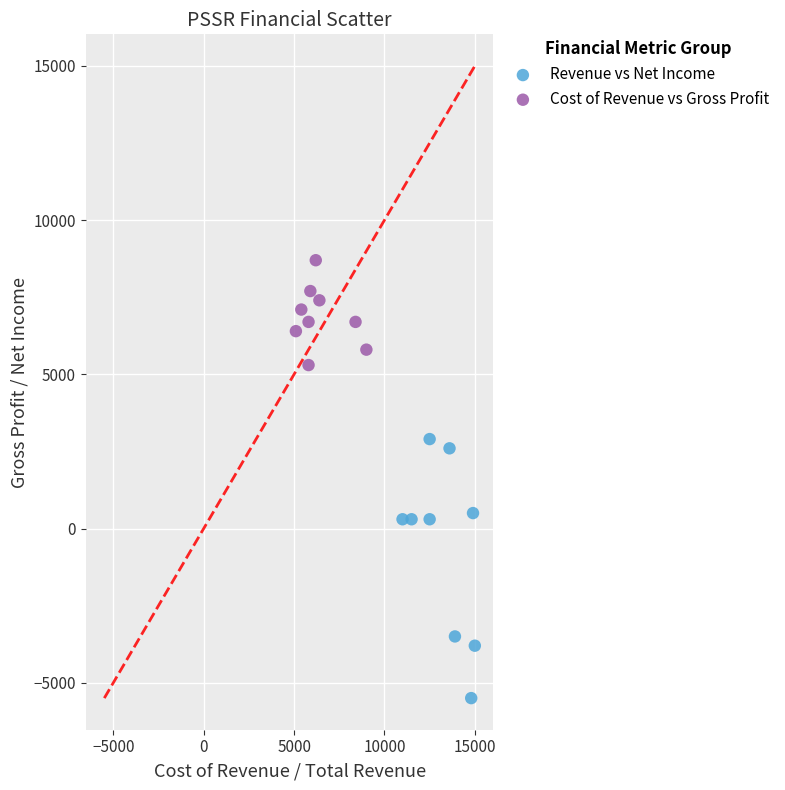

Which series has the widest spread of Y values?

Revenue vs Net Income